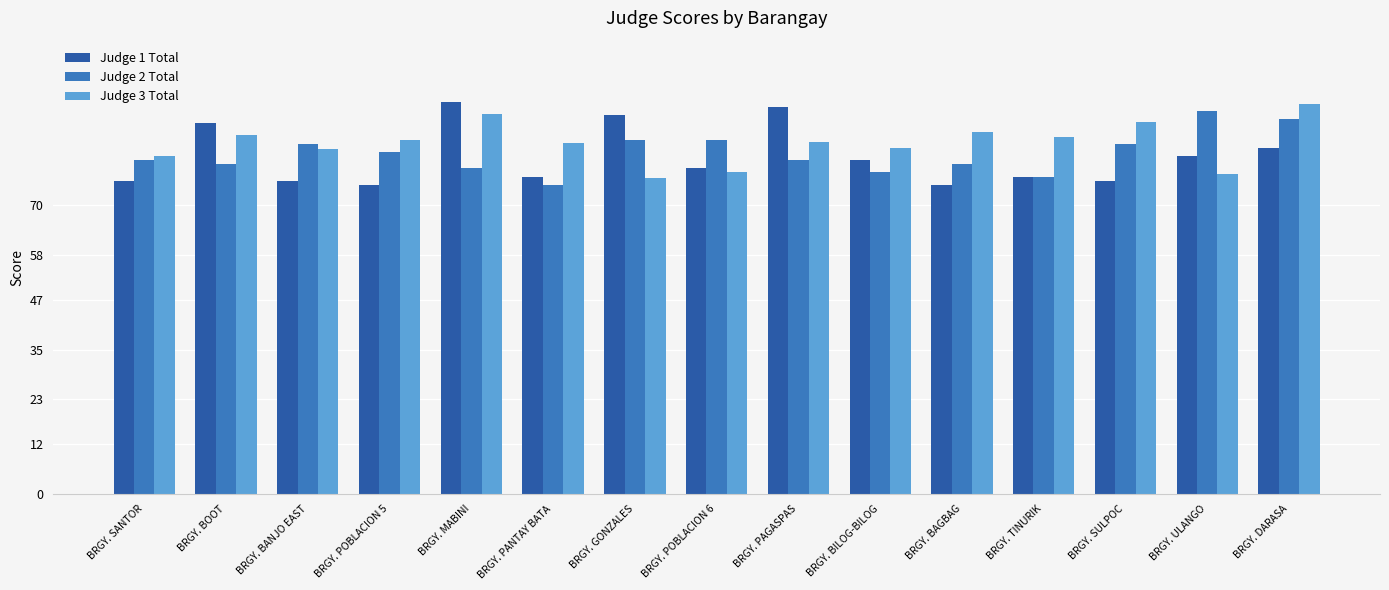

Which series has the largest range (max minus min)?

Judge 1 Total